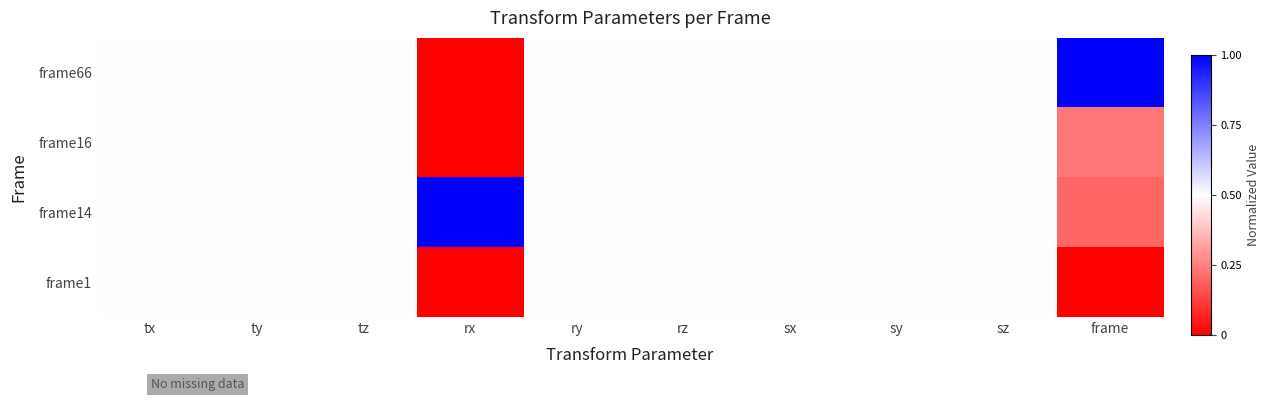

Reading left to right, transcribe all the data shown in this chart.

frame66: tx=0.5	ty=0.5	tz=0.5	rx=0.0	ry=0.5	rz=0.5	sx=0.5	sy=0.5	sz=0.5	frame=1.0
frame16: tx=0.5	ty=0.5	tz=0.5	rx=0.0	ry=0.5	rz=0.5	sx=0.5	sy=0.5	sz=0.5	frame=0.2
frame14: tx=0.5	ty=0.5	tz=0.5	rx=1.0	ry=0.5	rz=0.5	sx=0.5	sy=0.5	sz=0.5	frame=0.2
frame1: tx=0.5	ty=0.5	tz=0.5	rx=0.0	ry=0.5	rz=0.5	sx=0.5	sy=0.5	sz=0.5	frame=0.0